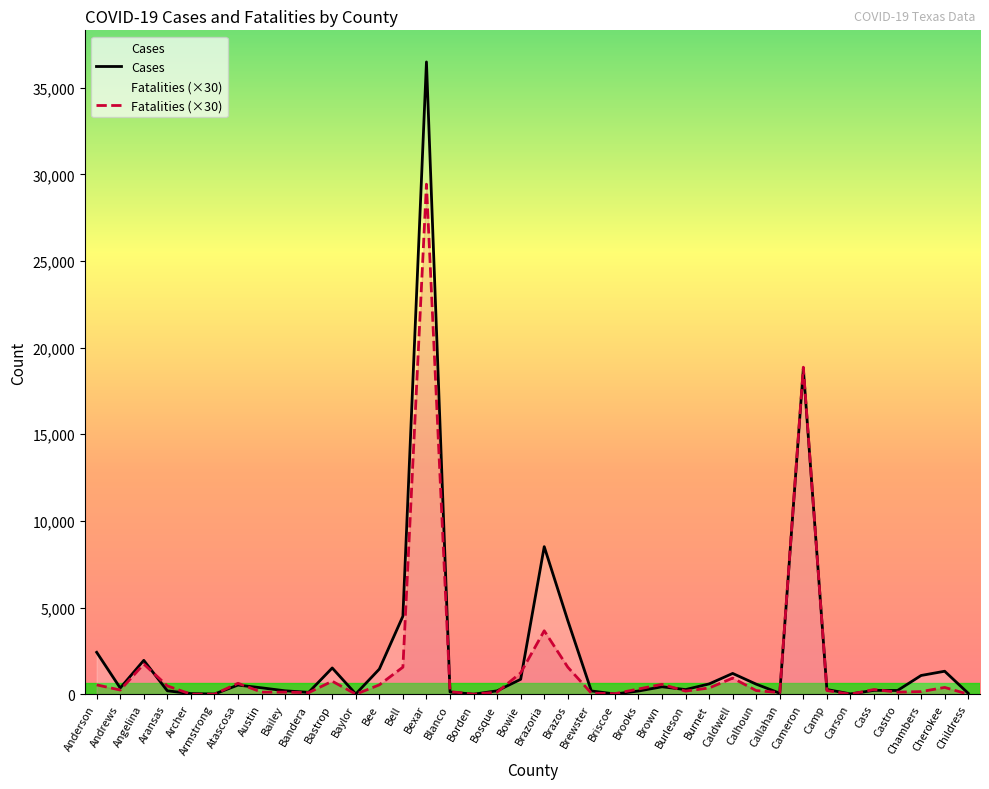

Which label corresponds to the largest value in the chart?

Bexar